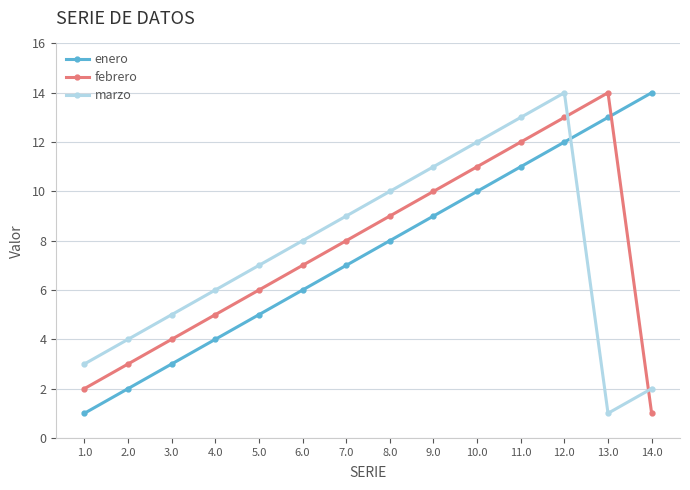

Which series ends up on top after the final intersection of enero and marzo?

enero